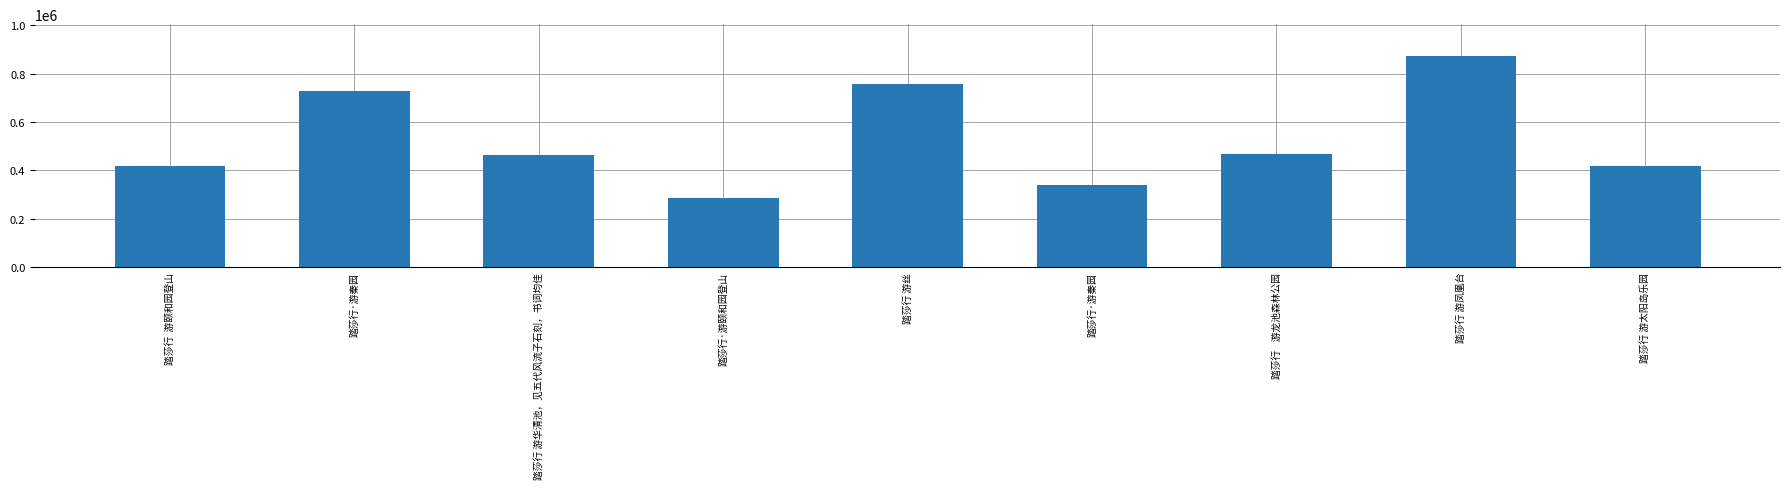

Read the value at 踏莎行·游颐和园登山.

287634